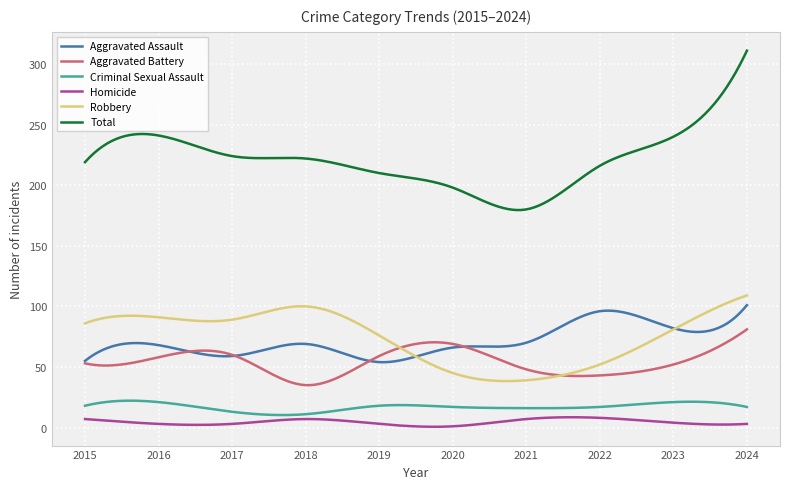

What is the maximum value for Criminal Sexual Assault?

22.2